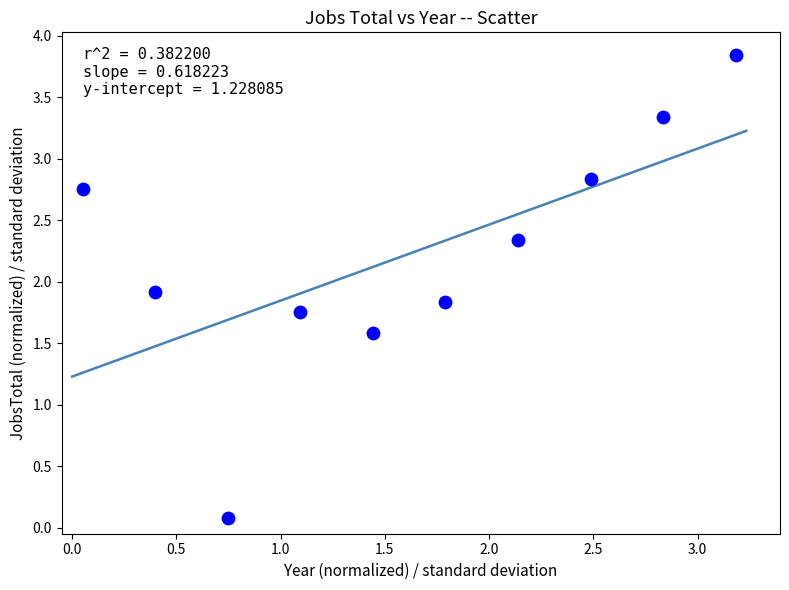

What Y value in the scatter plot is closest to 1?

1.6